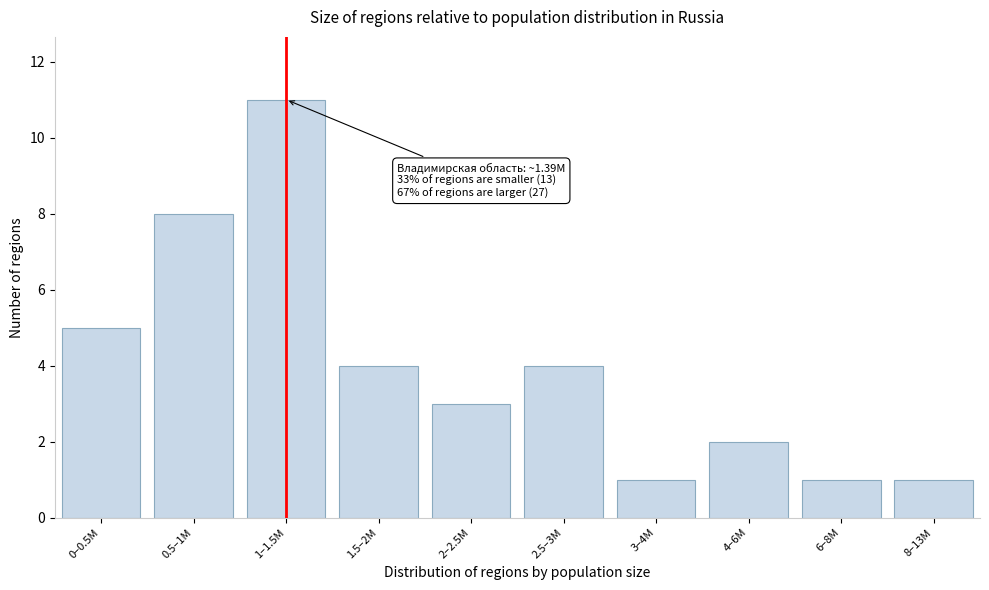

Reading left to right, list all the values displayed in this chart.

0–0.5M=5	0.5–1M=8	1–1.5M=11	1.5–2M=4	2–2.5M=3	2.5–3M=4	3–4M=1	4–6M=2	6–8M=1	8–13M=1